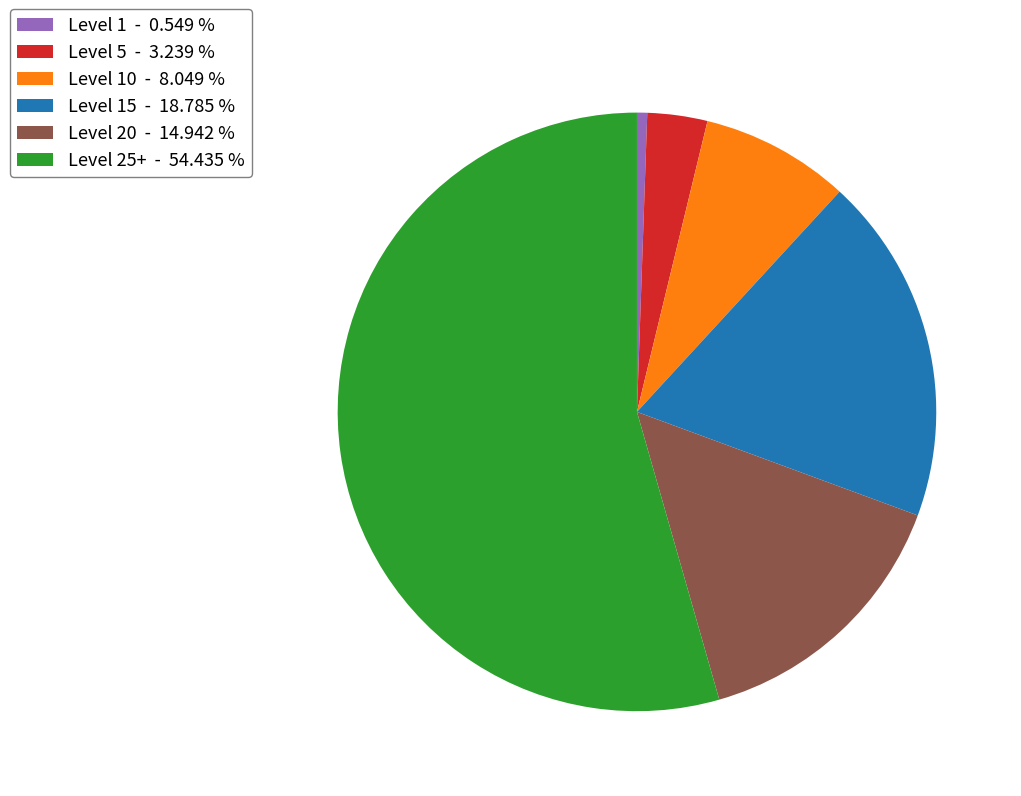

How many slices are in this pie chart?

6